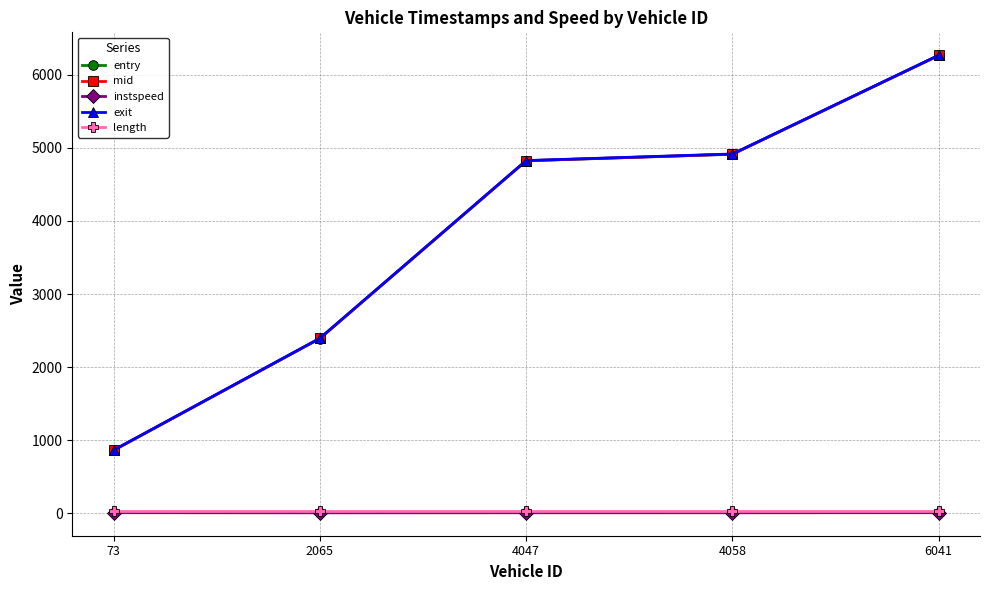

How many lines are shown in the chart?

5